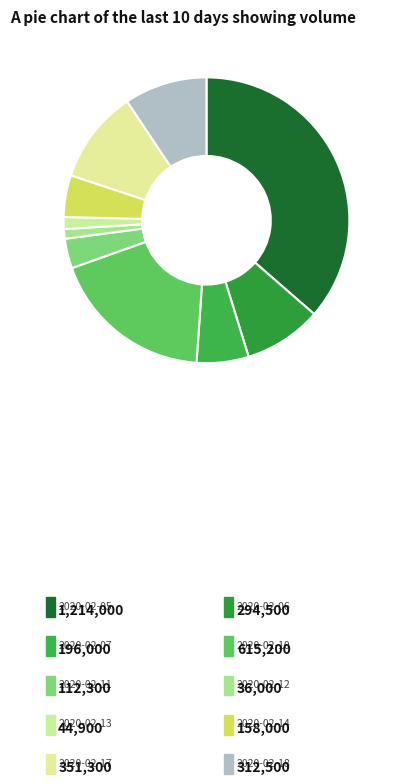

Rank the categories by value from lowest to highest.

2020-02-12, 2020-02-13, 2020-02-11, 2020-02-14, 2020-02-07, 2020-02-06, 2020-02-18, 2020-02-17, 2020-02-10, 2020-02-05